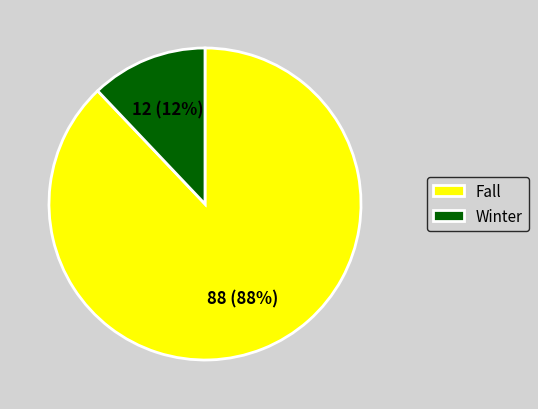

Does Winter represent more than half of the total?

No